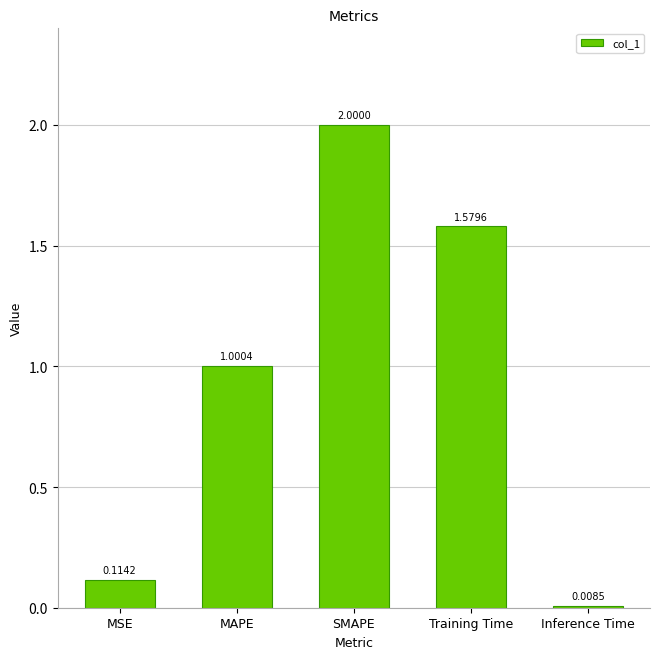

What is the difference between the maximum and second lowest values?

1.9